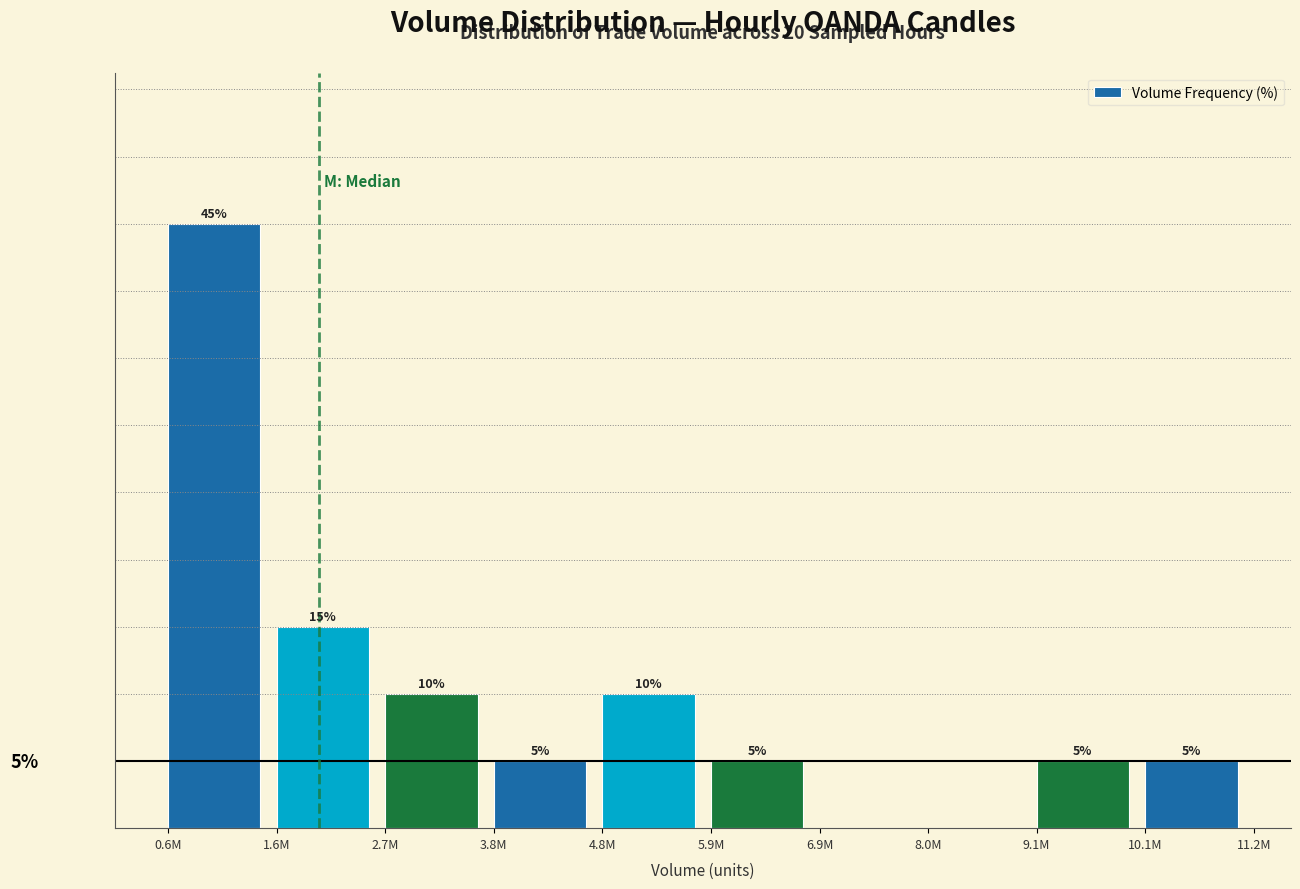

Which category has the highest value across all series?

0.6M